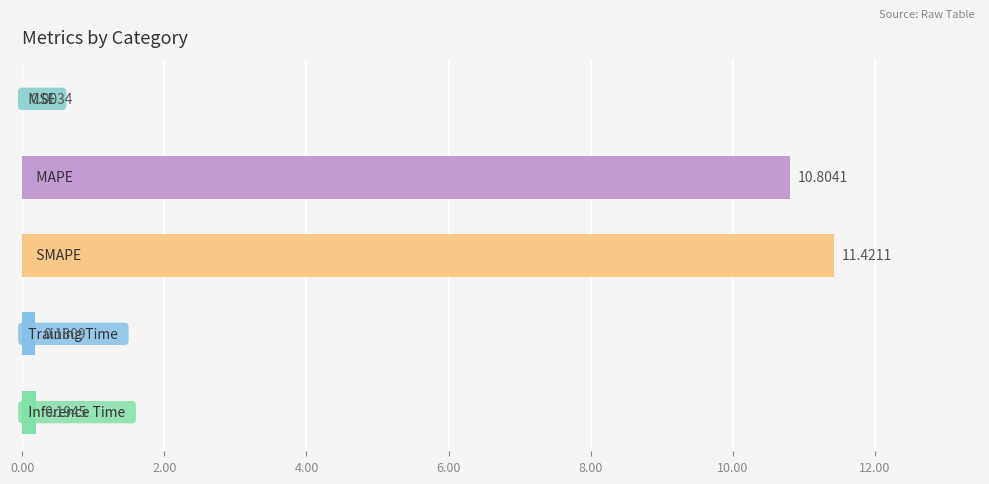

What is the greatest value displayed?

11.4